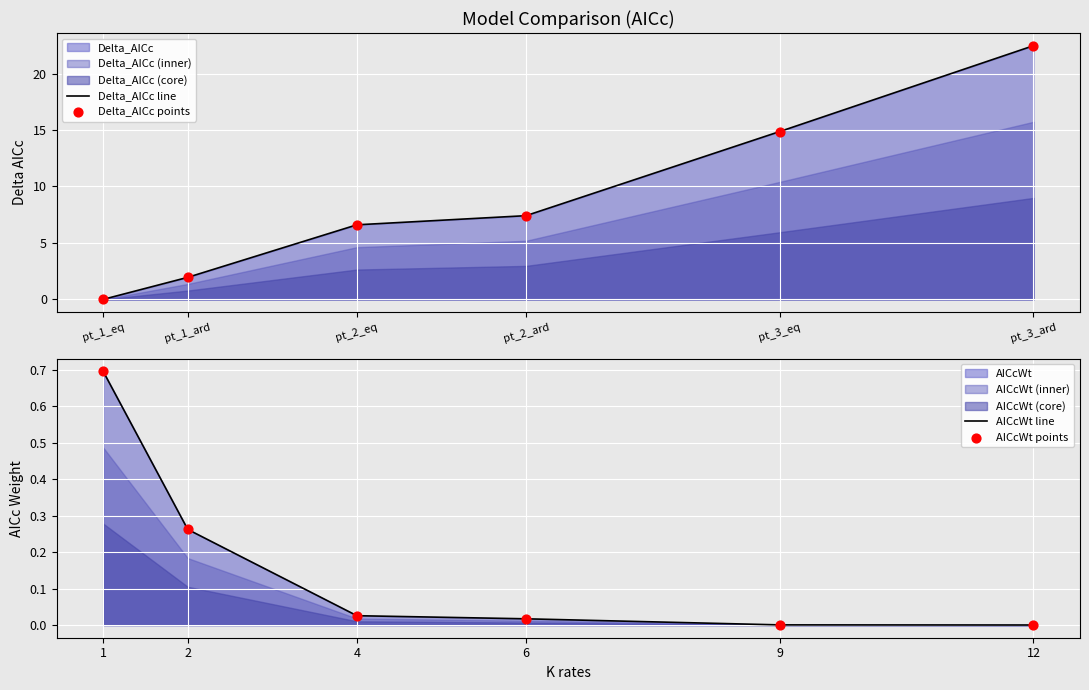

At how many categories does at least one series exceed 18?

1